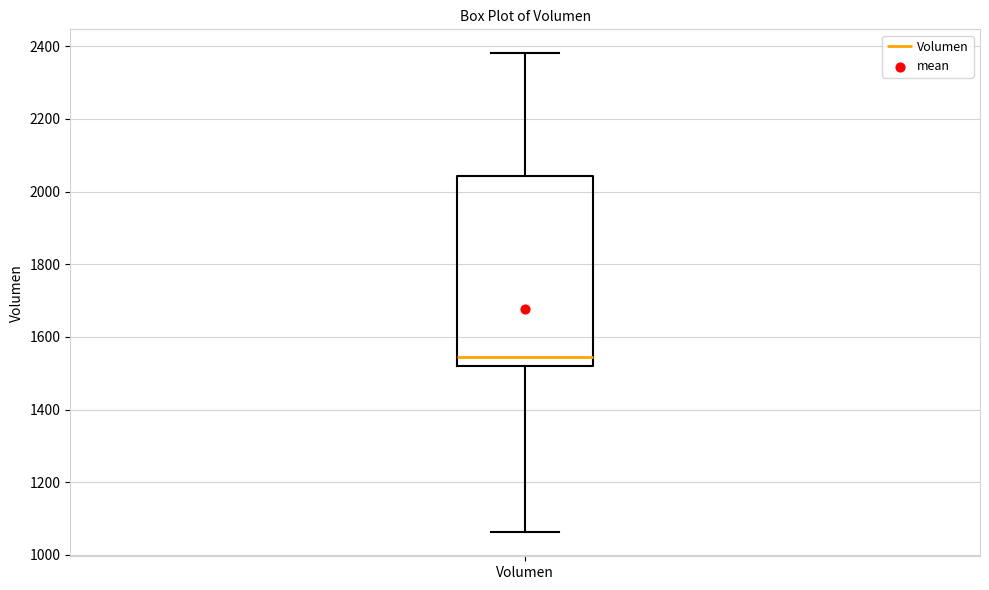

Transcribe this box plot: give where the median line is, the range the box spans, and where the two whiskers end, as read against the y-axis. The values are not printed on the chart, so give them approximately, as read against the axis.

median 1540, box 1520 to 2040, whiskers 1060 to 2380